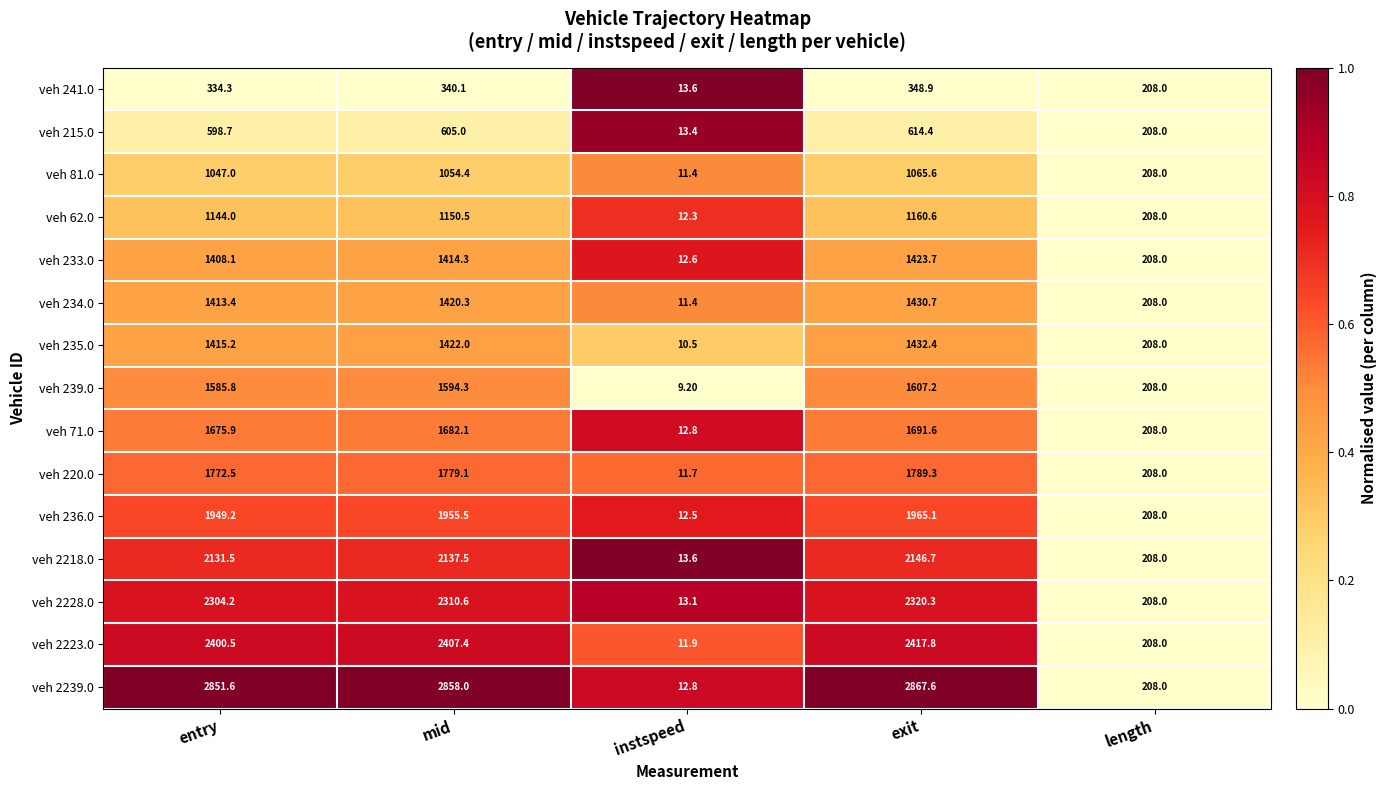

Which series has the largest range (max minus min)?

veh 2239.0